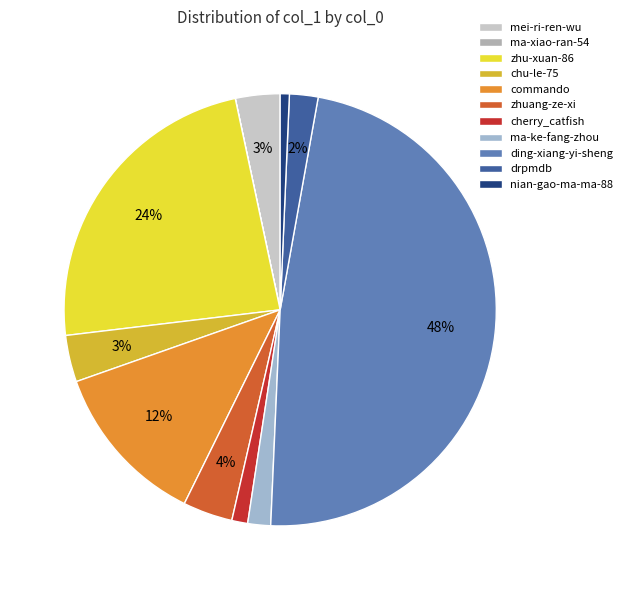

To the nearest percent, what percentage of the pie is nian-gao-ma-ma-88?

1%